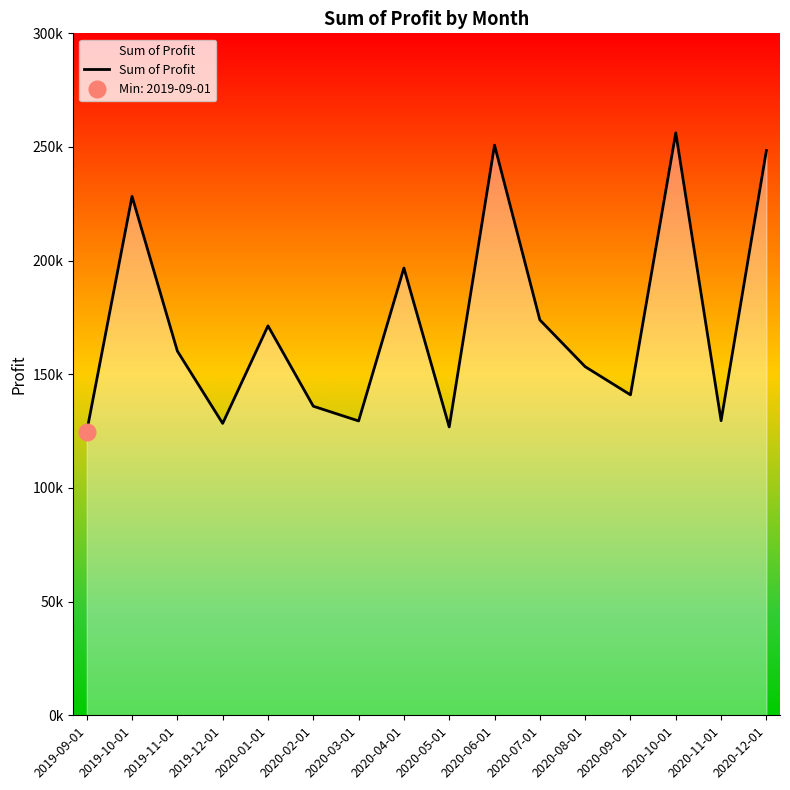

List the labels in order of value, largest first.

2020-10-01, 2020-06-01, 2020-12-01, 2019-10-01, 2020-04-01, 2020-07-01, 2020-01-01, 2019-11-01, 2020-08-01, 2020-09-01, 2020-02-01, 2020-11-01, 2020-03-01, 2019-12-01, 2020-05-01, 2019-09-01